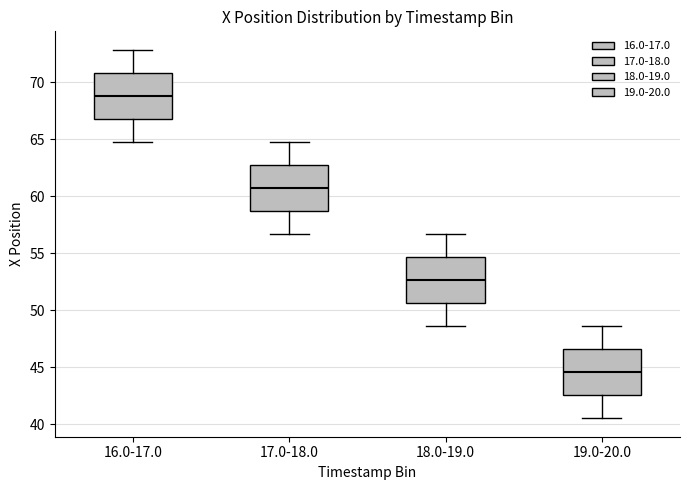

Which box has the highest median line?

16.0-17.0